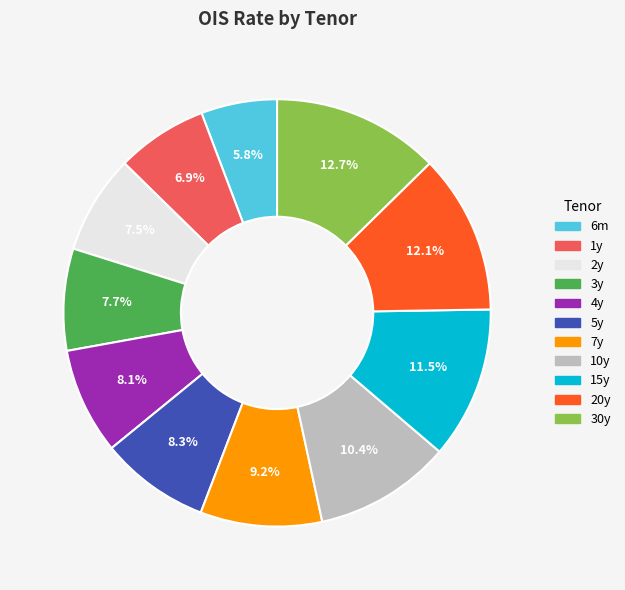

The 20y slice represents 12% of the pie. True or false?

True